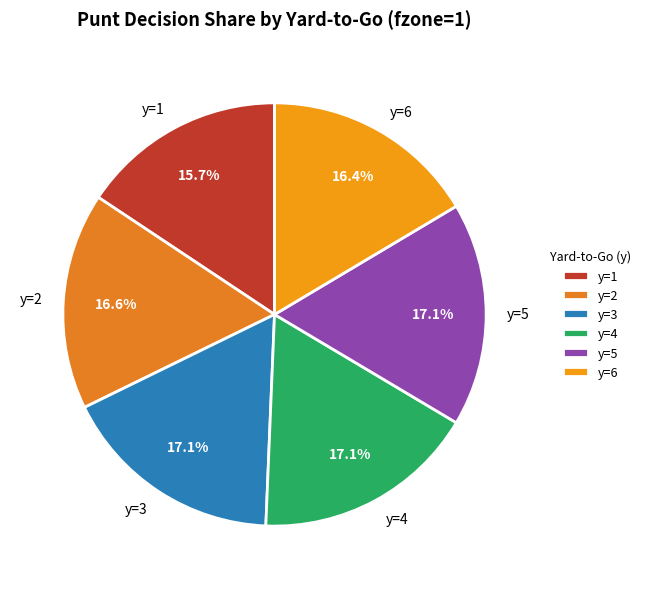

To the nearest percent, what is the difference between the largest and smallest slice percentages?

1%